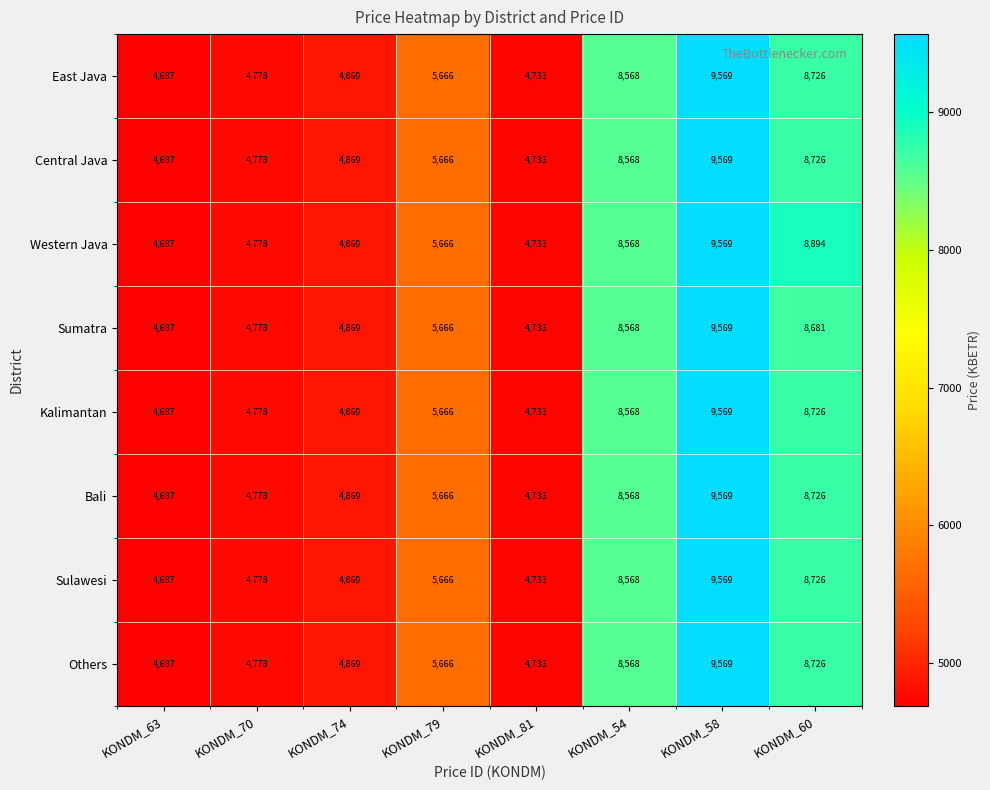

Where is East Java nearest to the value 7128?

KONDM_54